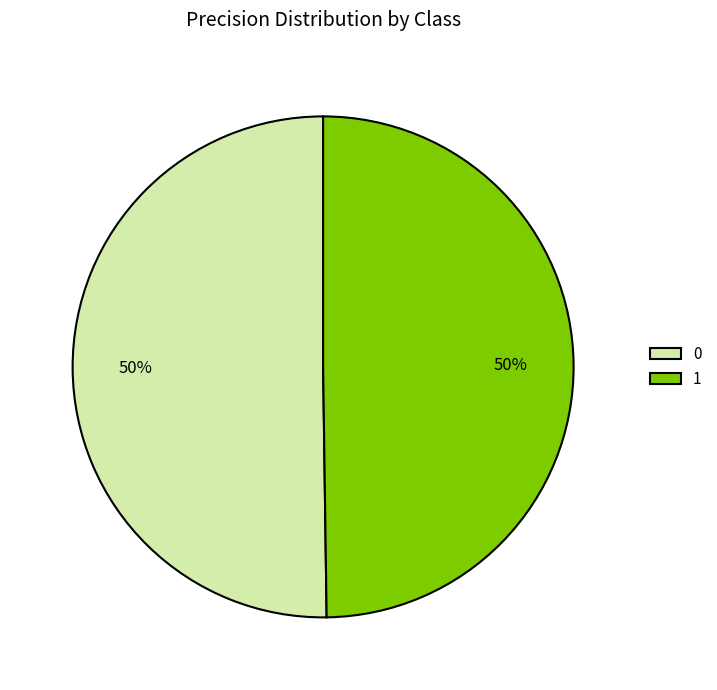

Is the sum of 1 and 0 greater than half?

Yes